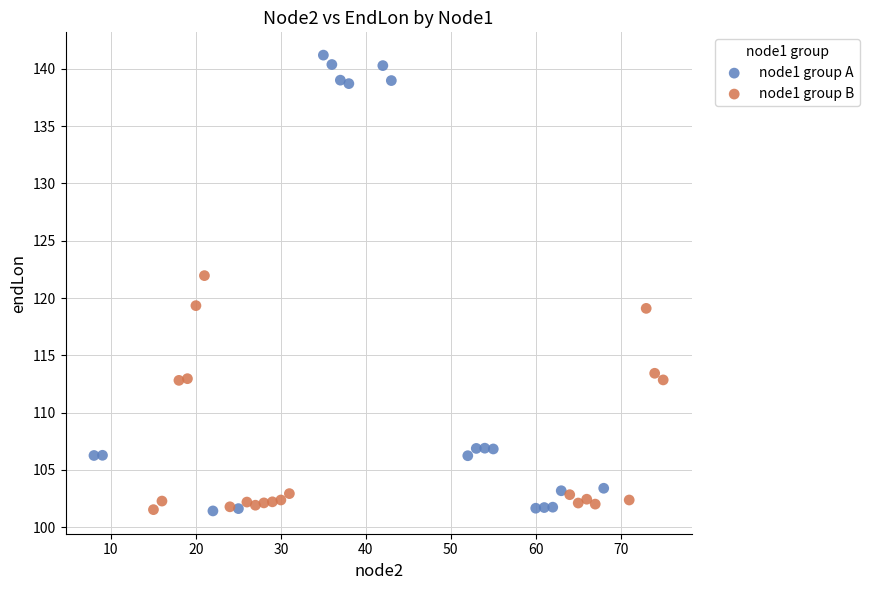

Which series has the largest Y range (max minus min)?

node1 group A